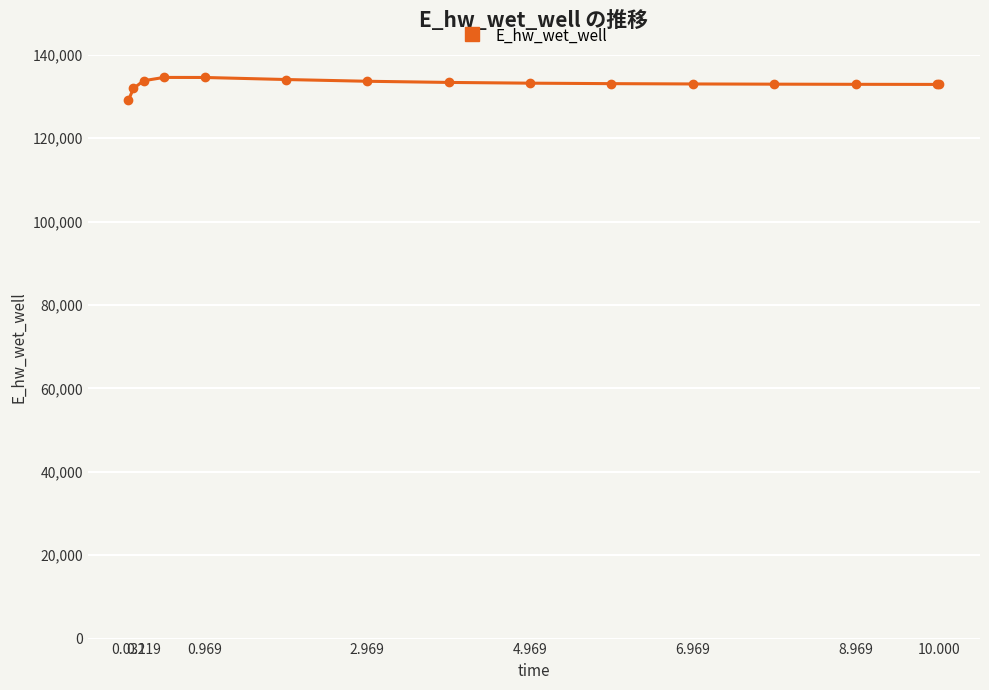

What is the value of the 2nd point from the left?

131928.9